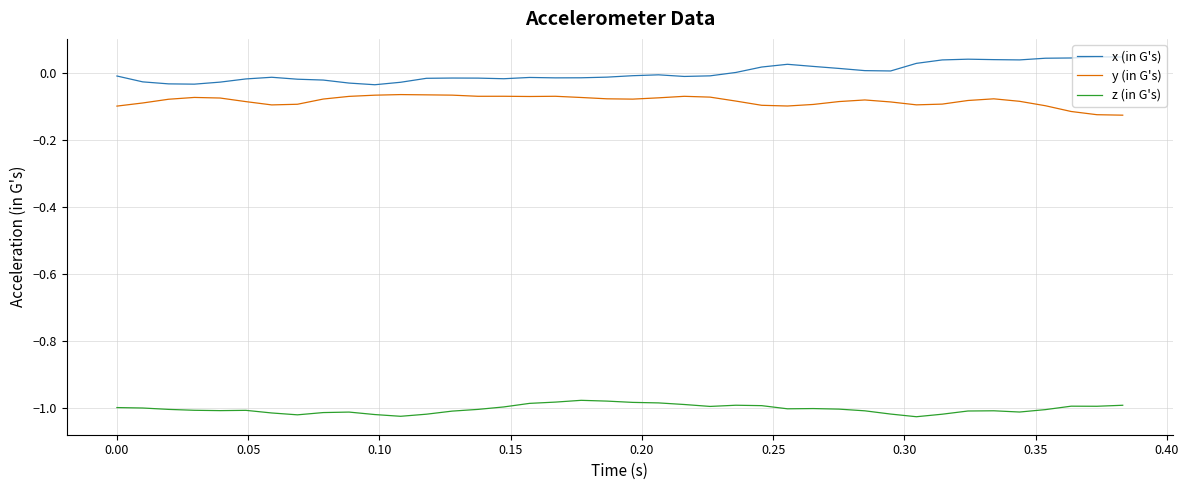

What are all the series names shown in the legend?

x (in G's), y (in G's), z (in G's)